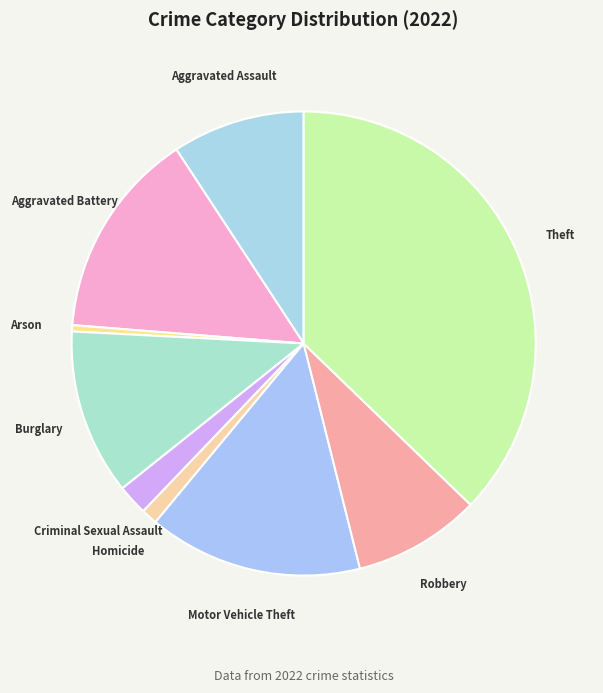

Is there a majority slice in this chart?

No